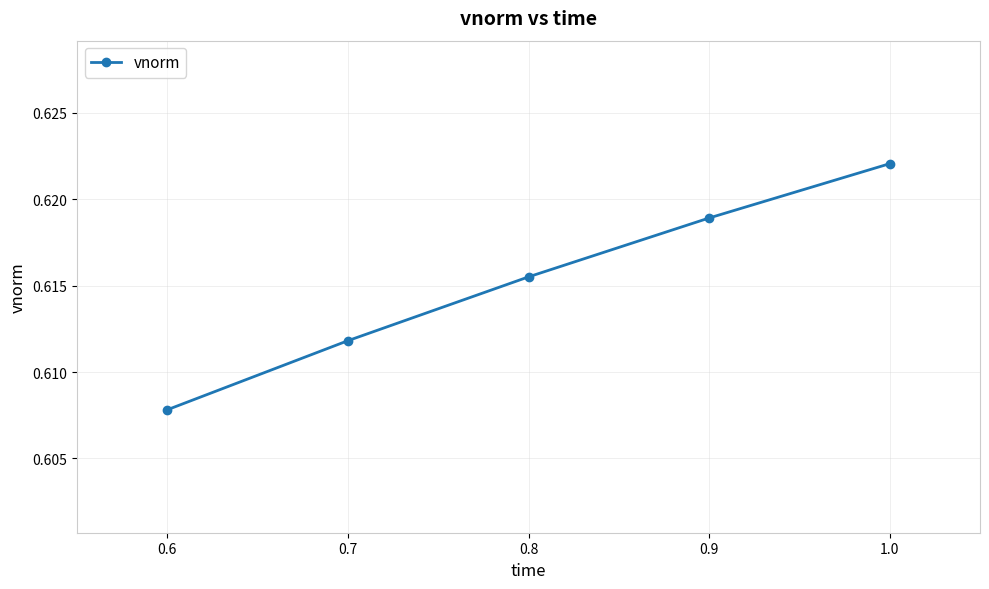

Is it true that the value at 0.6 is 1.1?

False